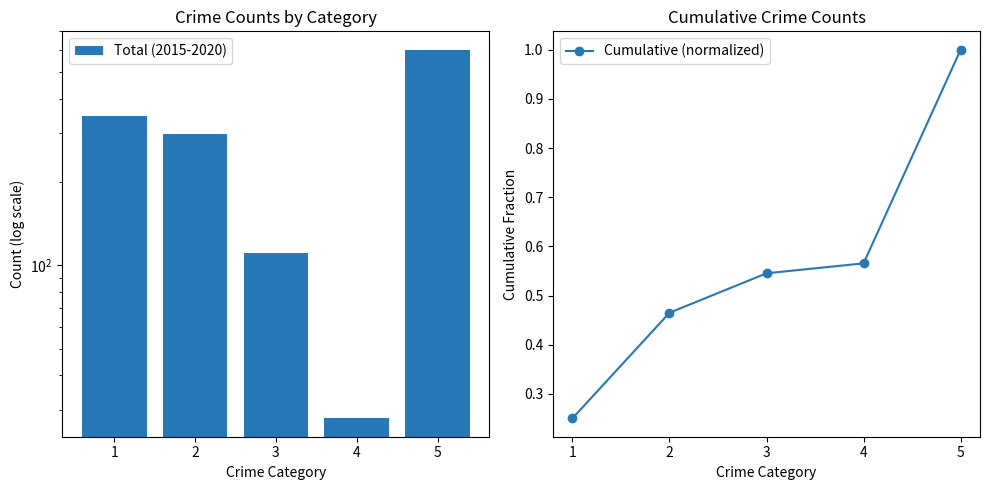

Read the Cumulative (normalized) value at 1.

0.3